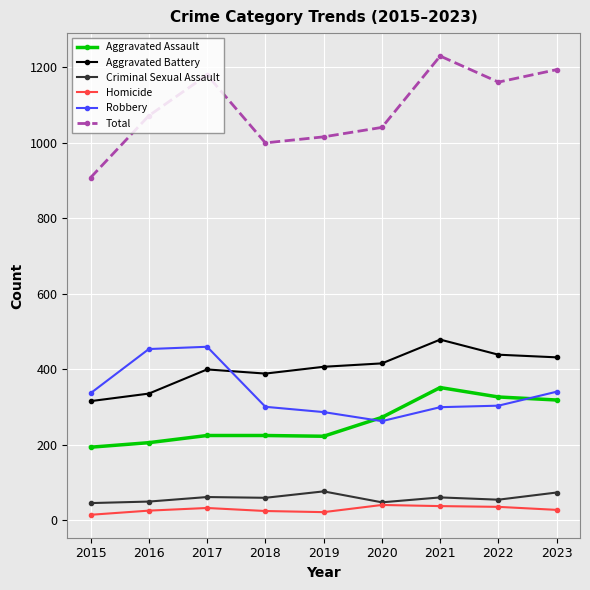

How many lines are shown in the chart?

6